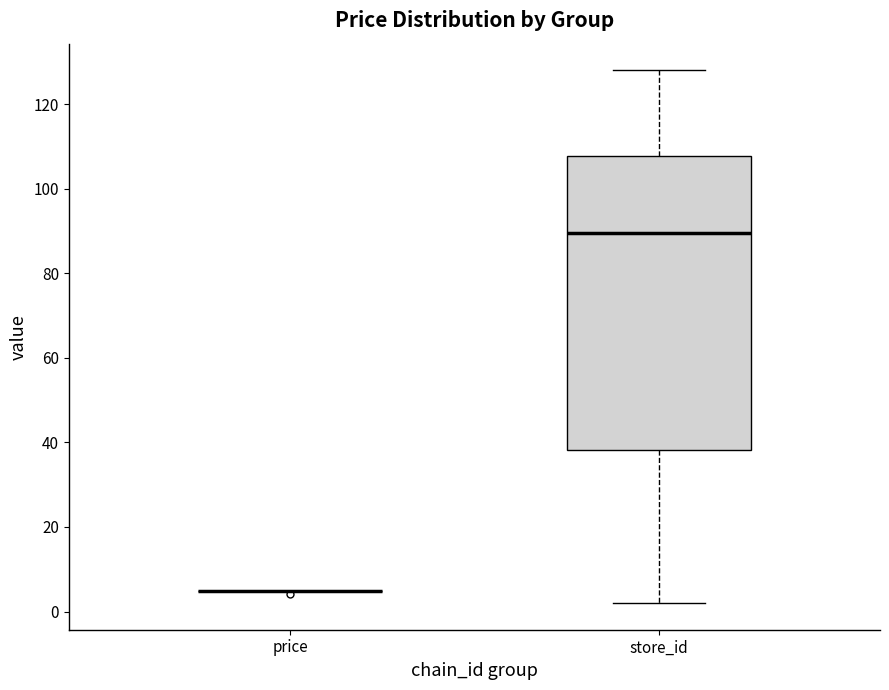

Reading left to right, read every box against the y-axis: the position of its median line, the range the box covers, and the ends of its whiskers. The values are not printed on the chart, so give them approximately, as read against the axis.

price: box collapsed to a line at 4, whiskers 4 to 4
store_id: median 90, box 38 to 108, whiskers 2 to 128